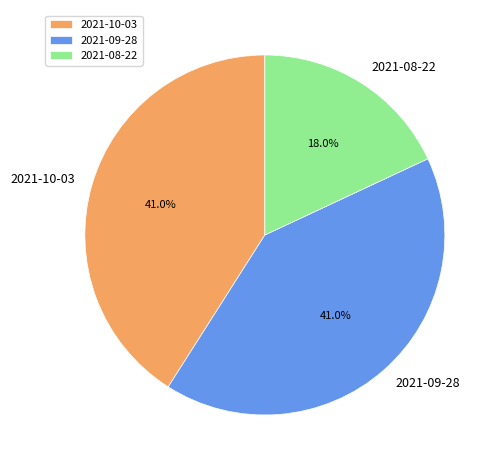

Which slice is the smallest?

2021-08-22